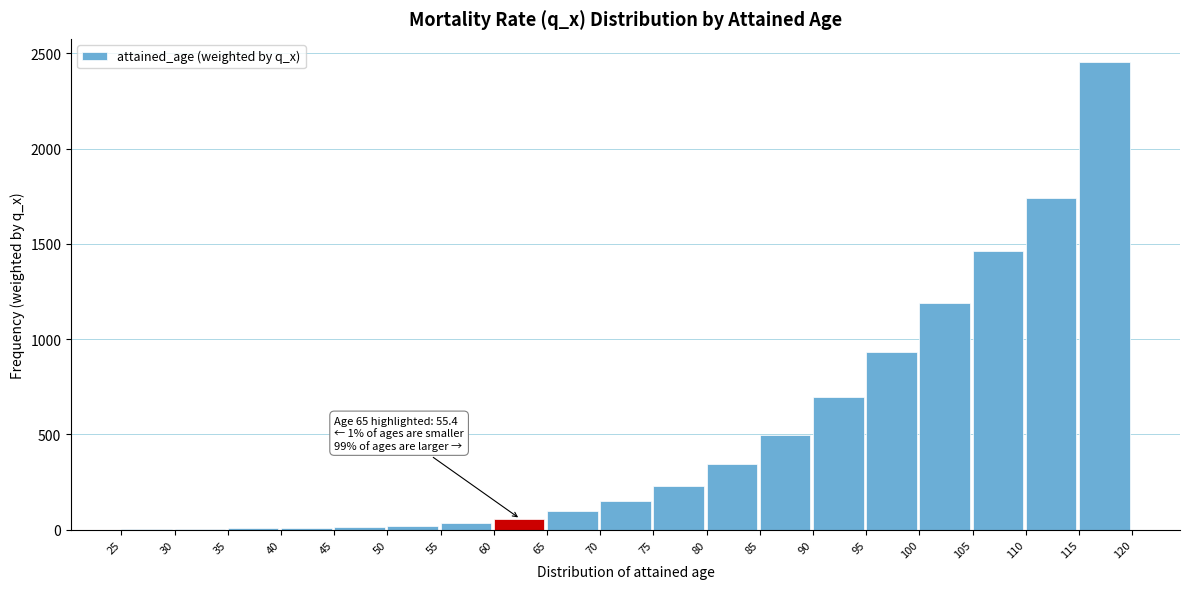

Which range on the x-axis has the tallest bar?

115 to 120